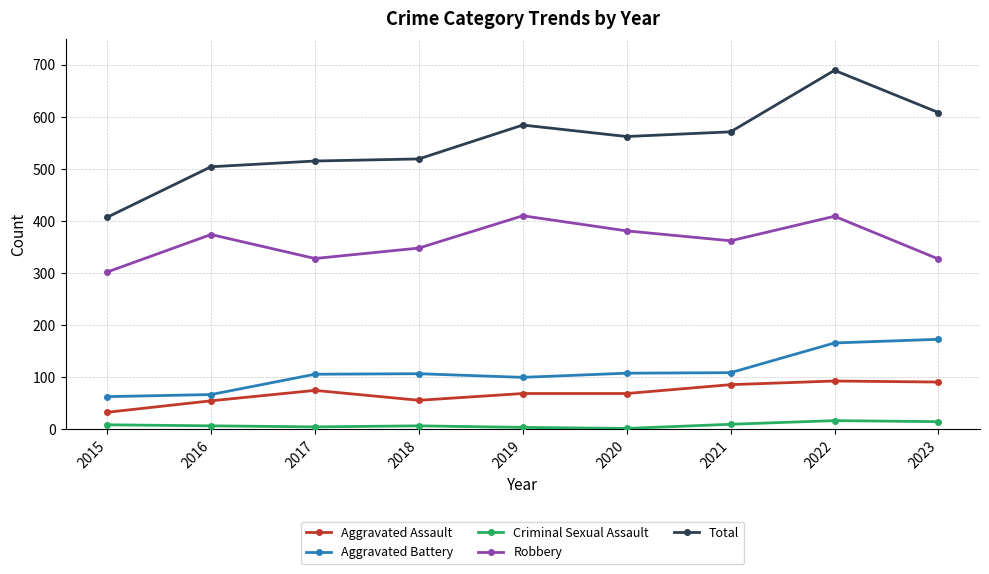

Which series has the widest spread of values?

Total